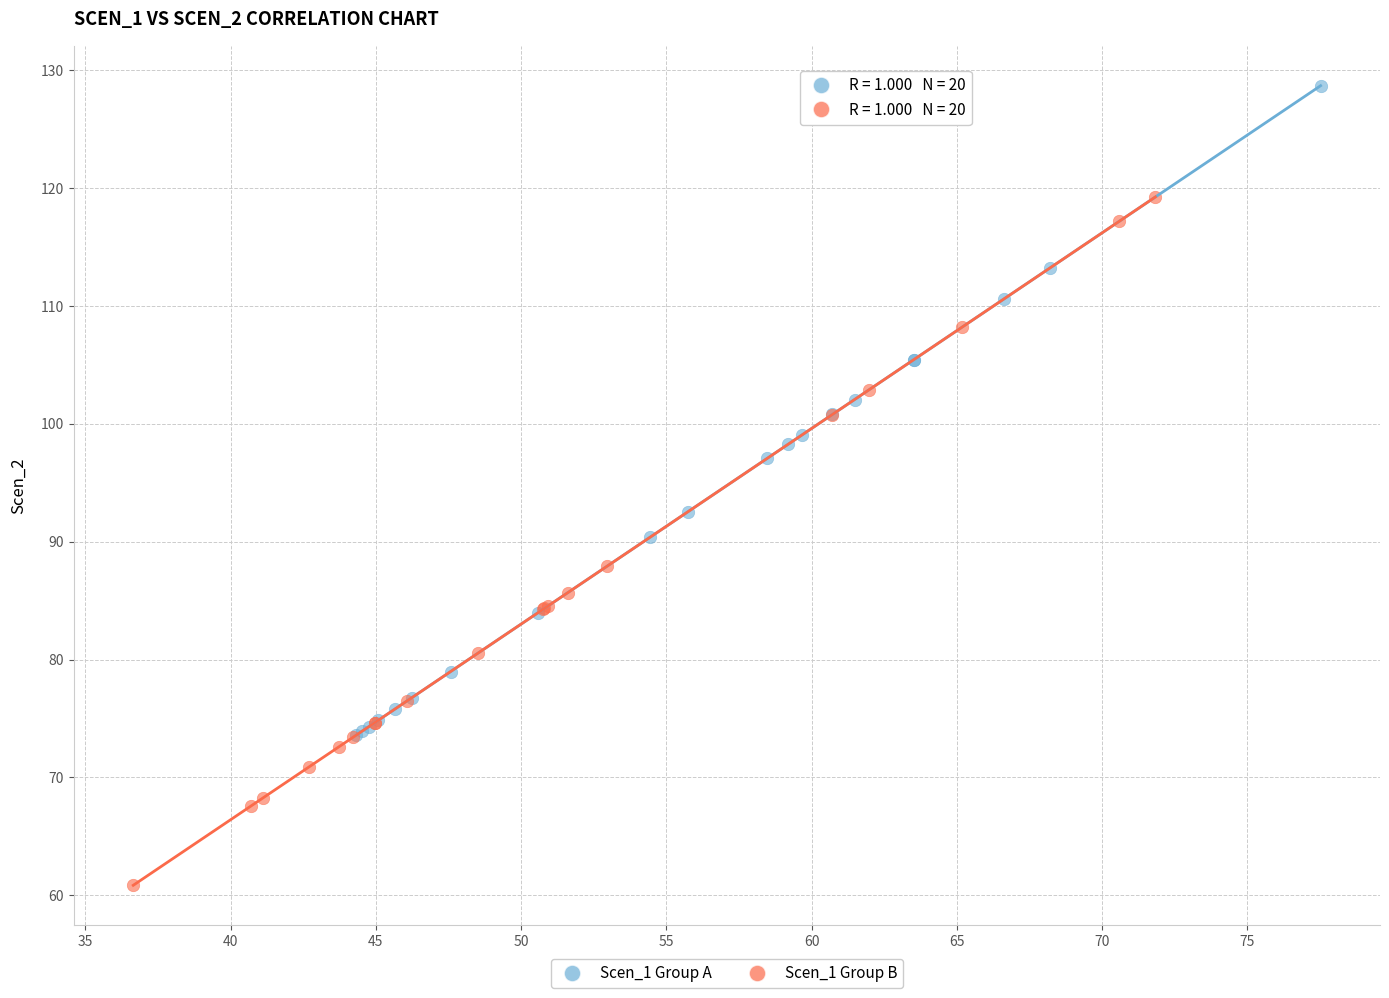

Which series reaches the maximum Y coordinate?

Scen_1 Group A